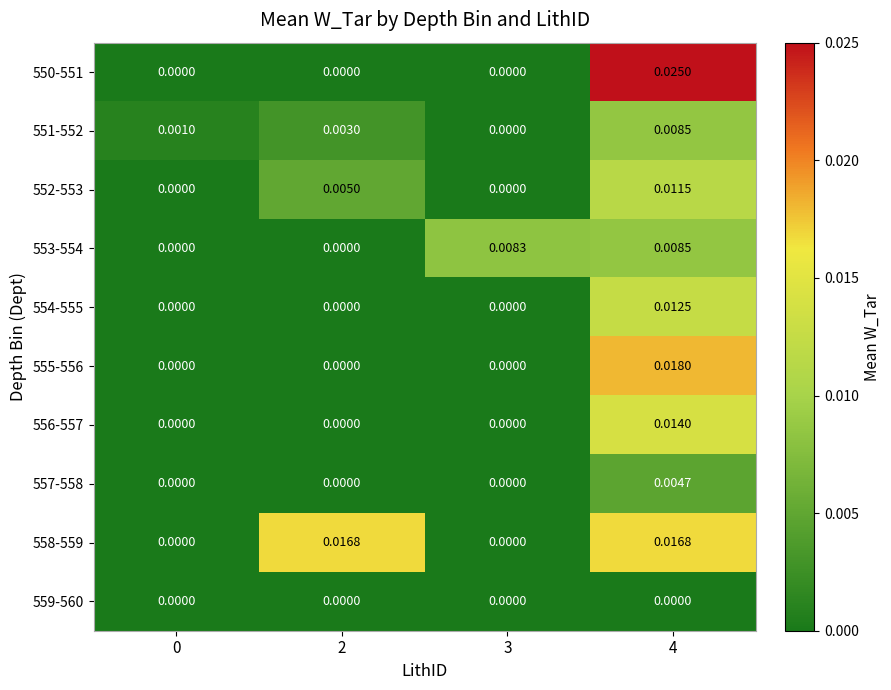

Which series has the widest spread of values?

550-551